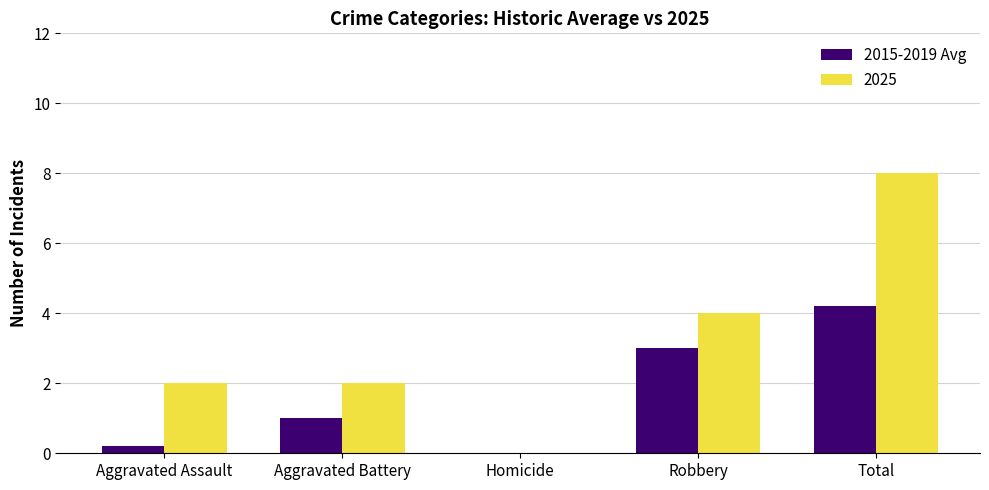

Between Homicide and Total, which series saw the biggest shift?

2025